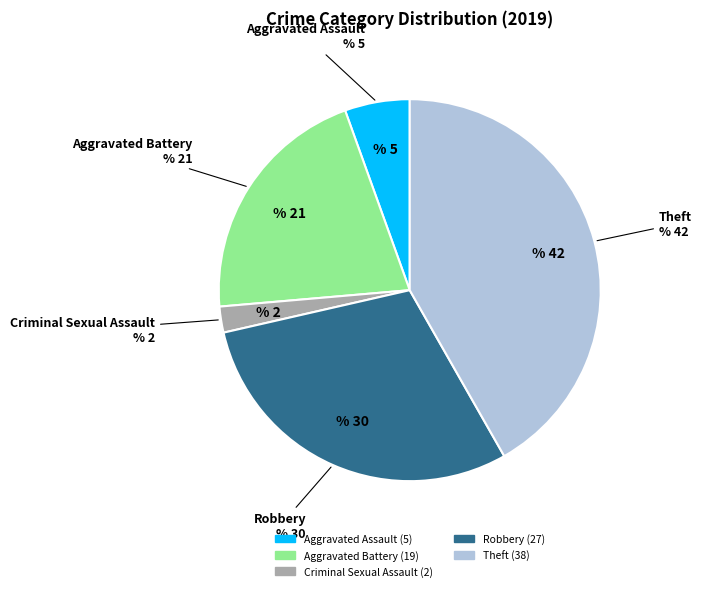

Is there a majority slice in this chart?

No